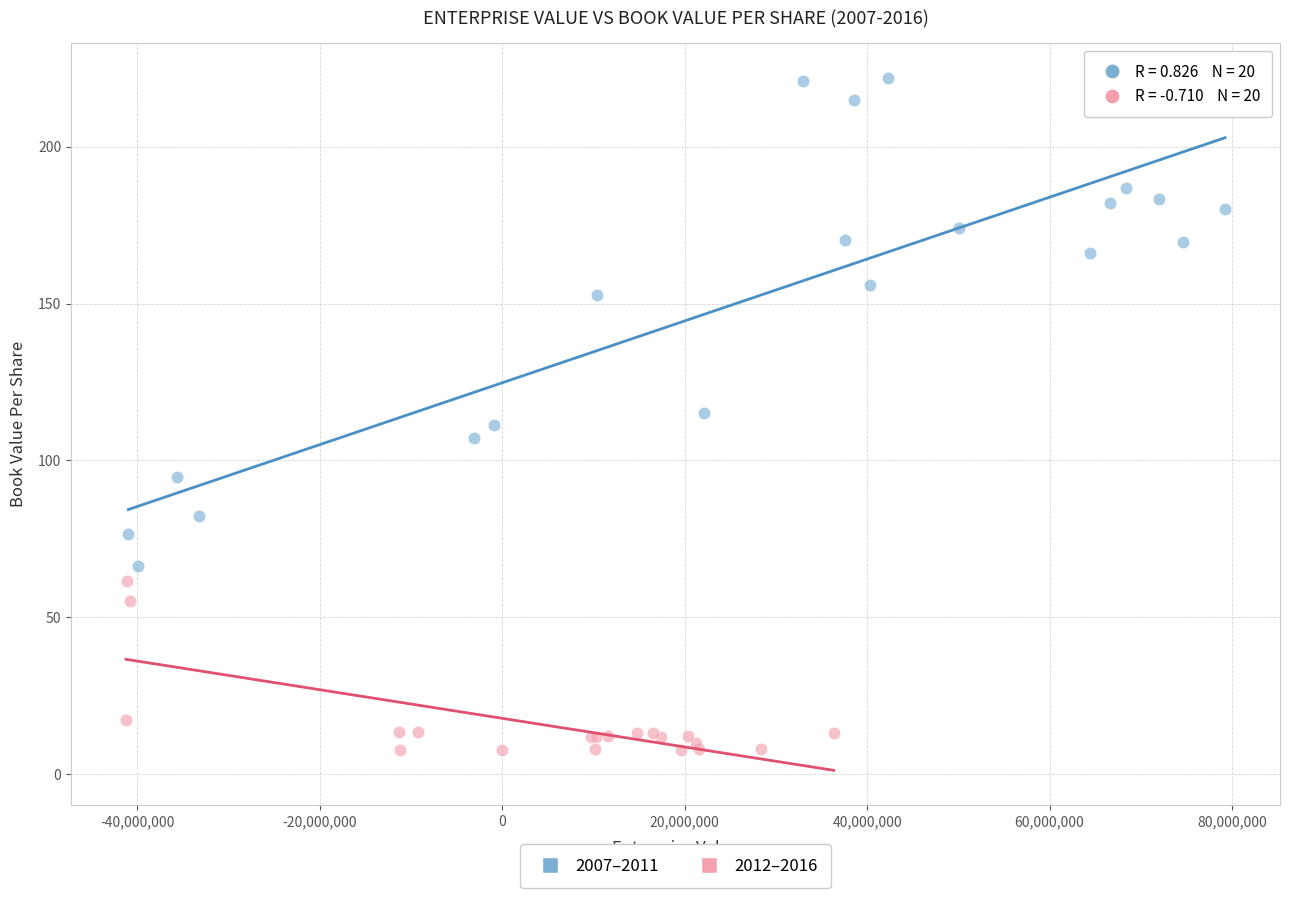

What are all the series names shown in the legend?

2007–2011, 2012–2016